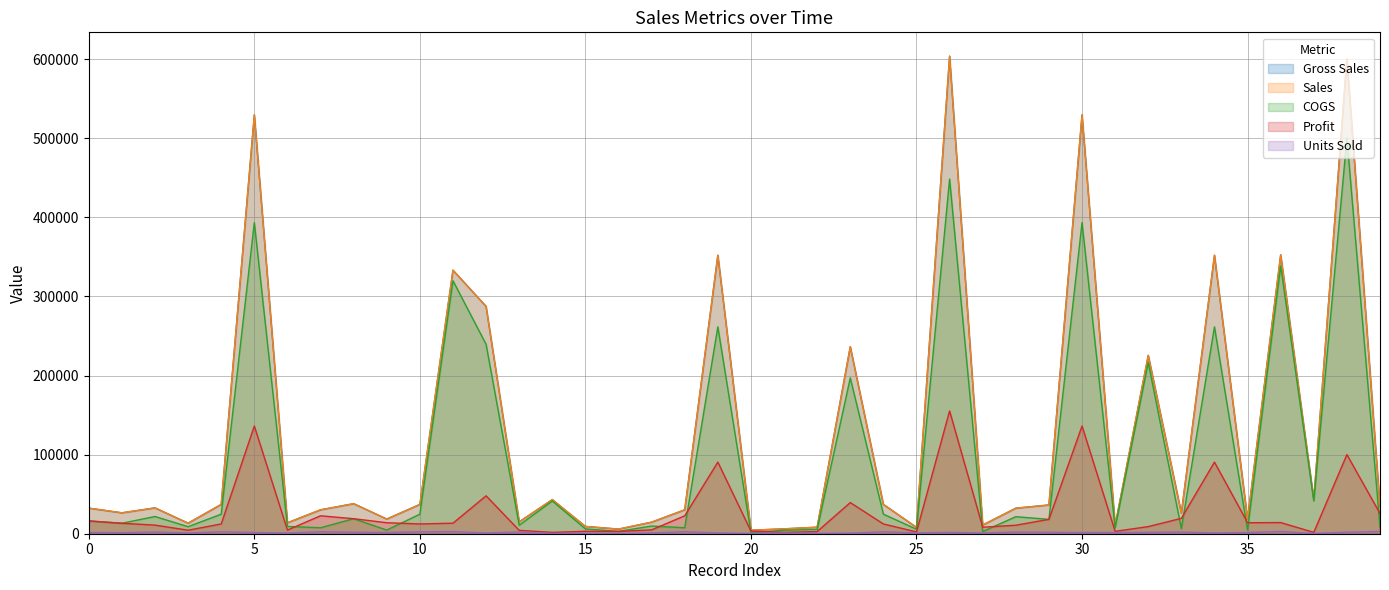

What are all the series names shown in the legend?

Gross Sales, Sales, COGS, Profit, Units Sold